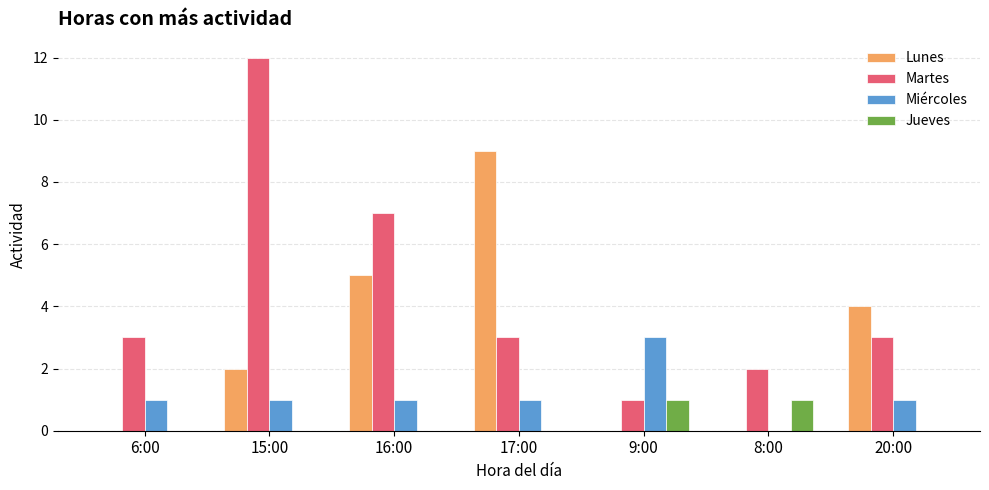

What is the total value across all series at 17:00?

13